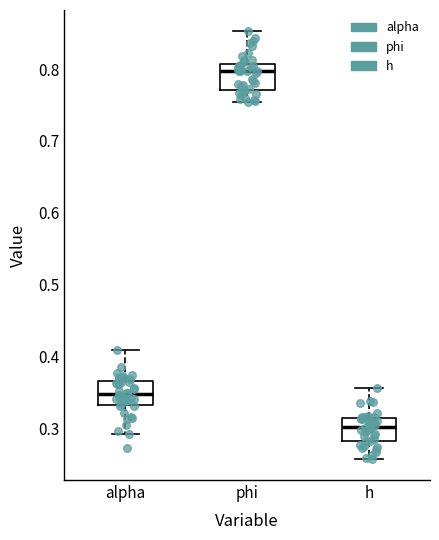

Reading left to right, read every box against the y-axis: the position of its median line, the range the box covers, and the ends of its whiskers. The values are not printed on the chart, so give them approximately, as read against the axis.

alpha: median 0.35, box 0.33 to 0.37, whiskers 0.29 to 0.41
phi: median 0.80, box 0.77 to 0.81, whiskers 0.75 to 0.85
h: median 0.30, box 0.28 to 0.31, whiskers 0.26 to 0.36